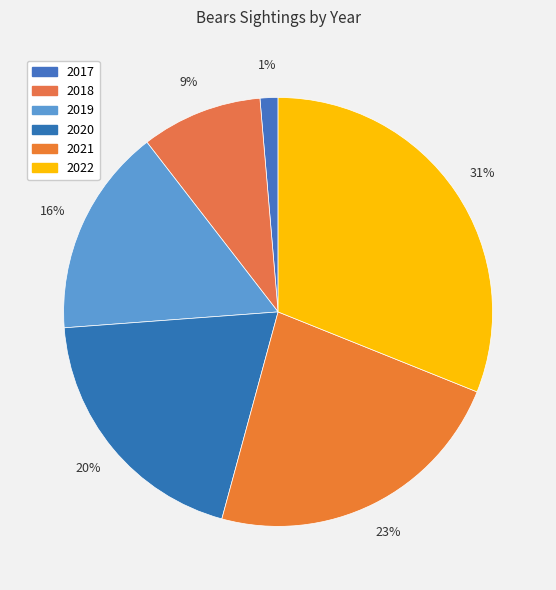

To the nearest percent, what percentage of the pie is 2019?

16%